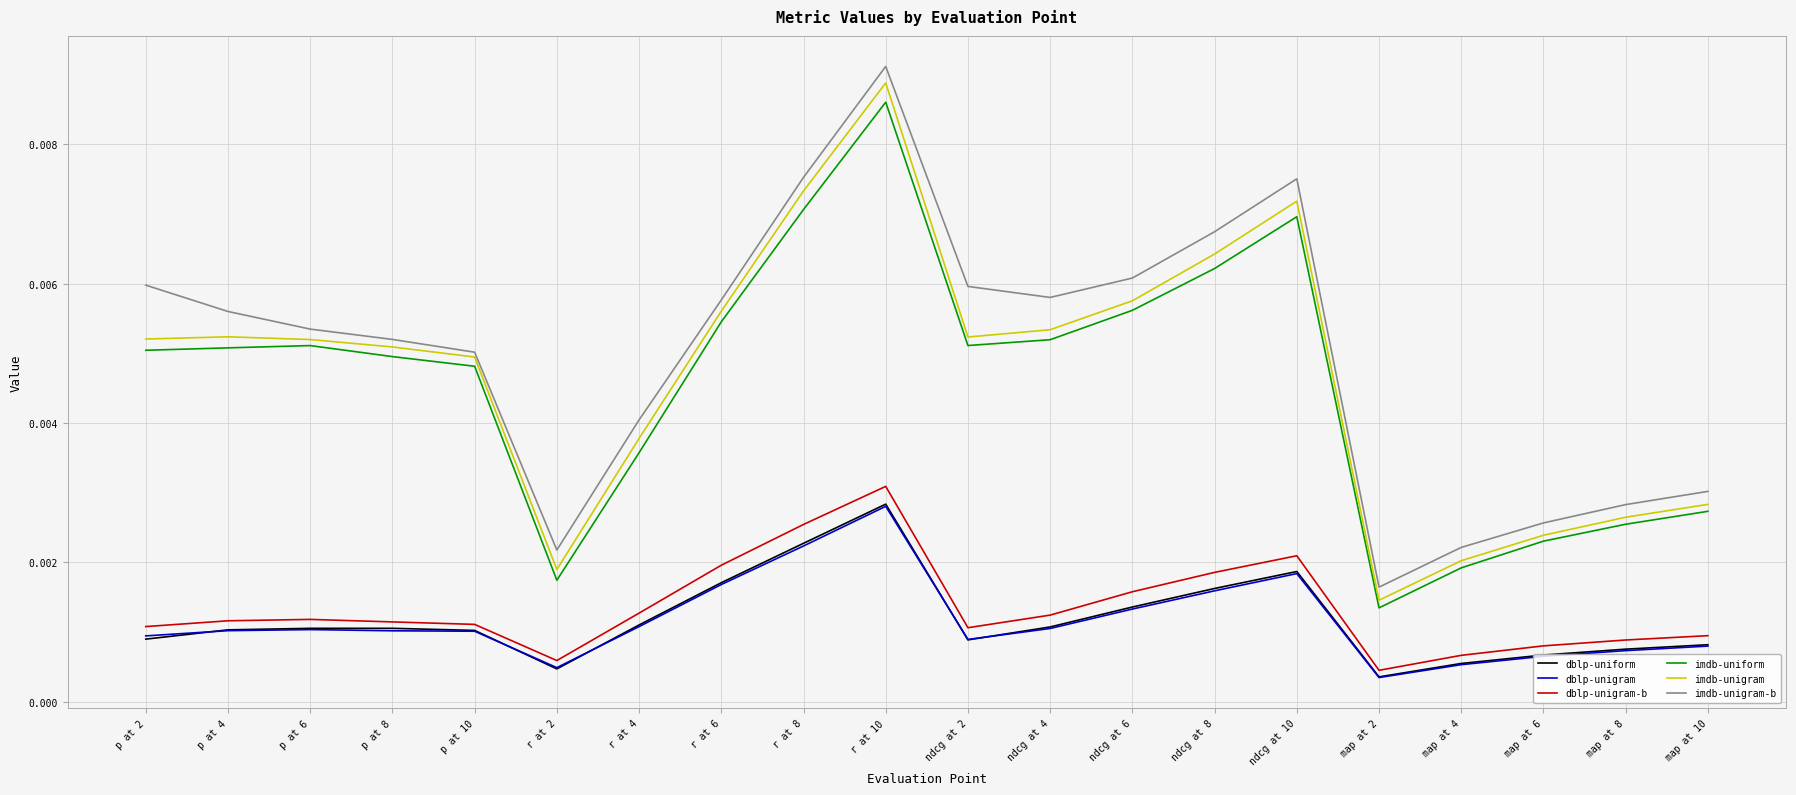

True or false: dblp-uniform and dblp-unigram-b intersect in this chart.

False